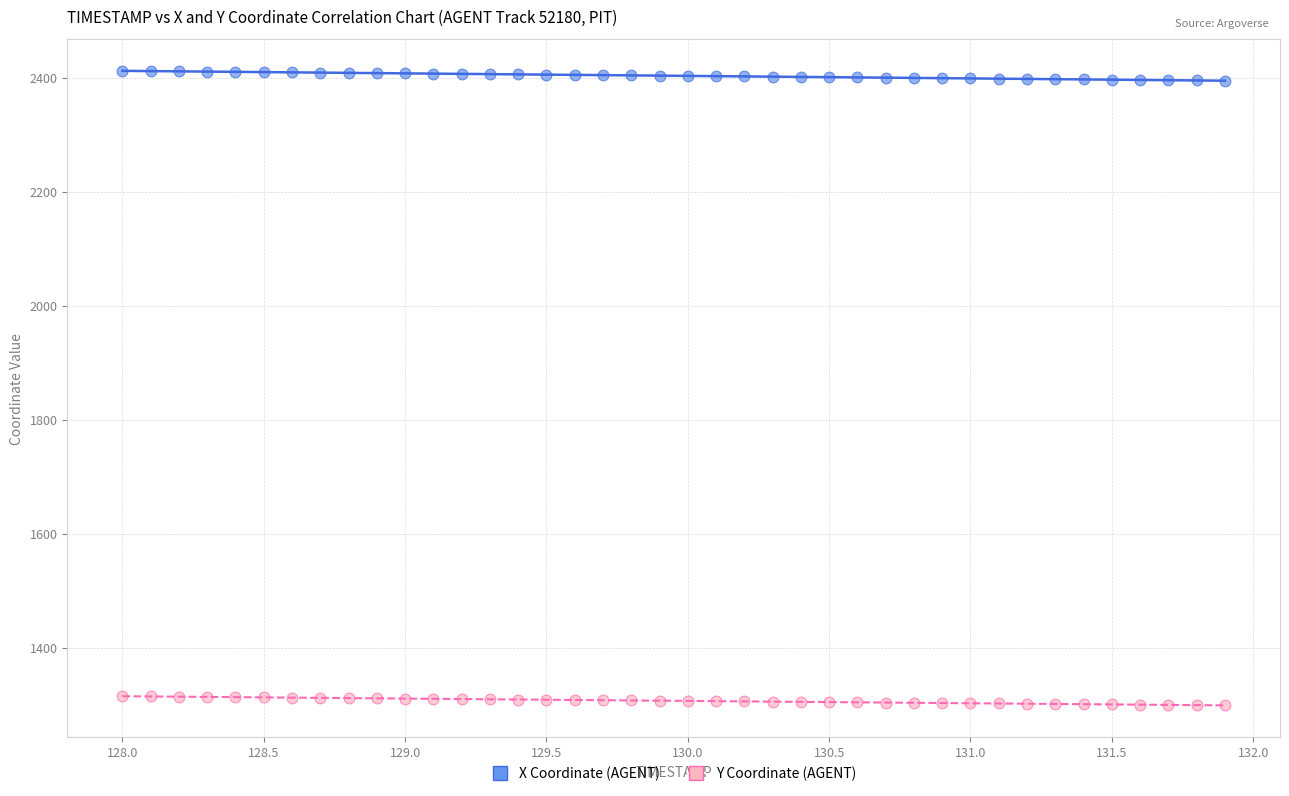

Across all data points, what is the range of X values (max minus min)?

3.9